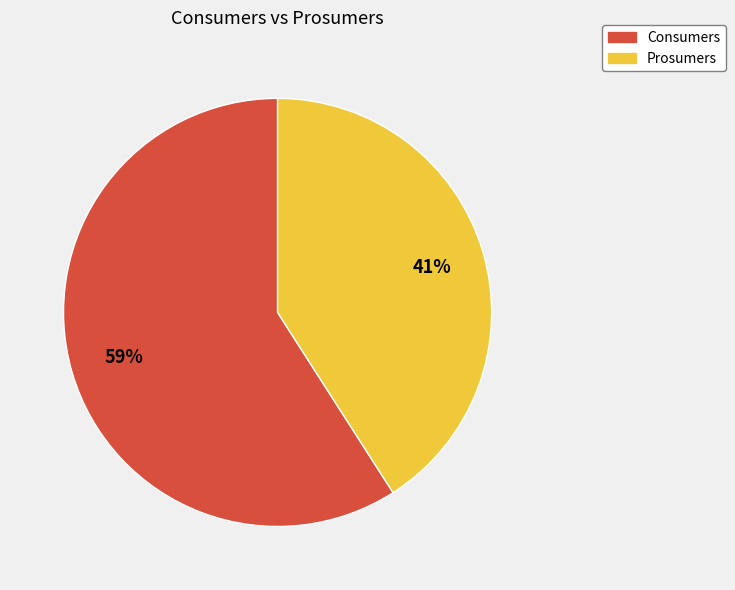

What is the ratio of the value at Prosumers to the value at Consumers?

0.7